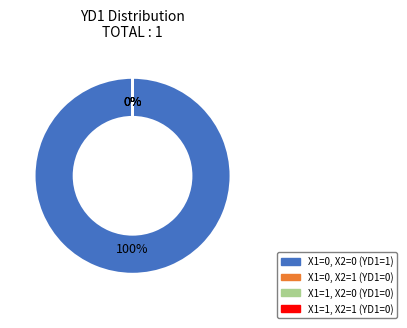

To the nearest percent, what is the difference between the largest and smallest slice percentages?

100%